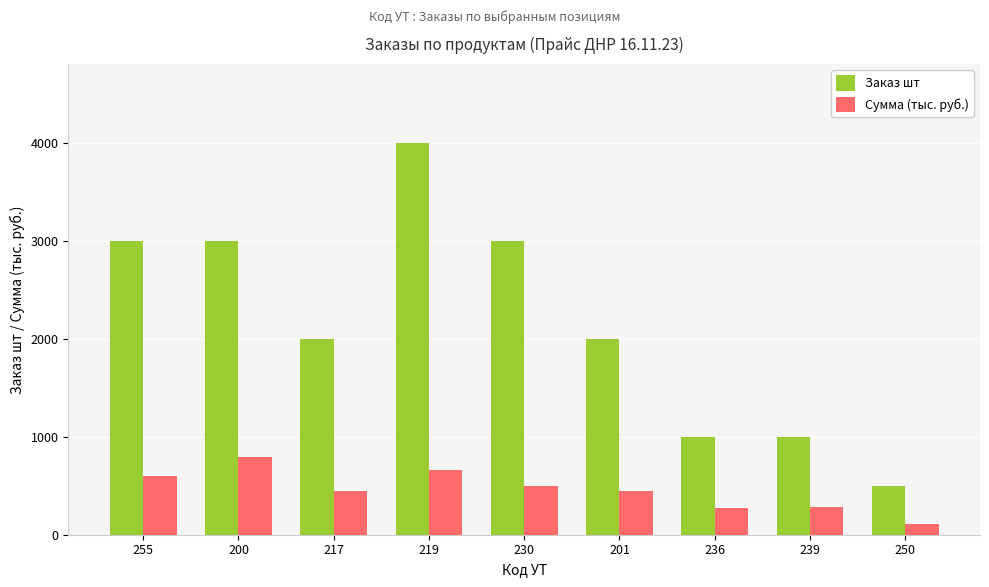

What is the spread (max minus min) of values at 239?

720.5